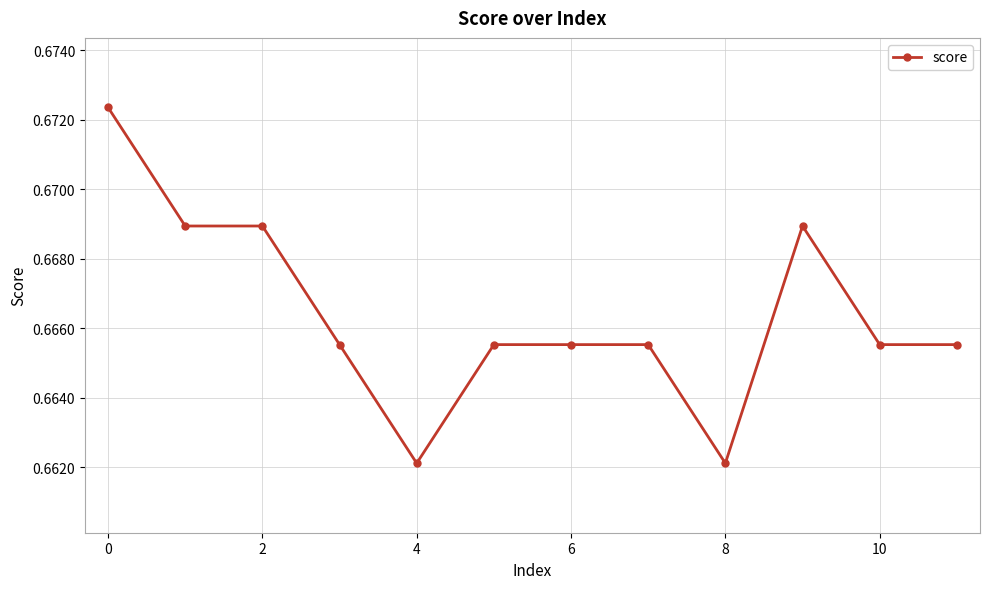

What is the sum of all values?

8.0